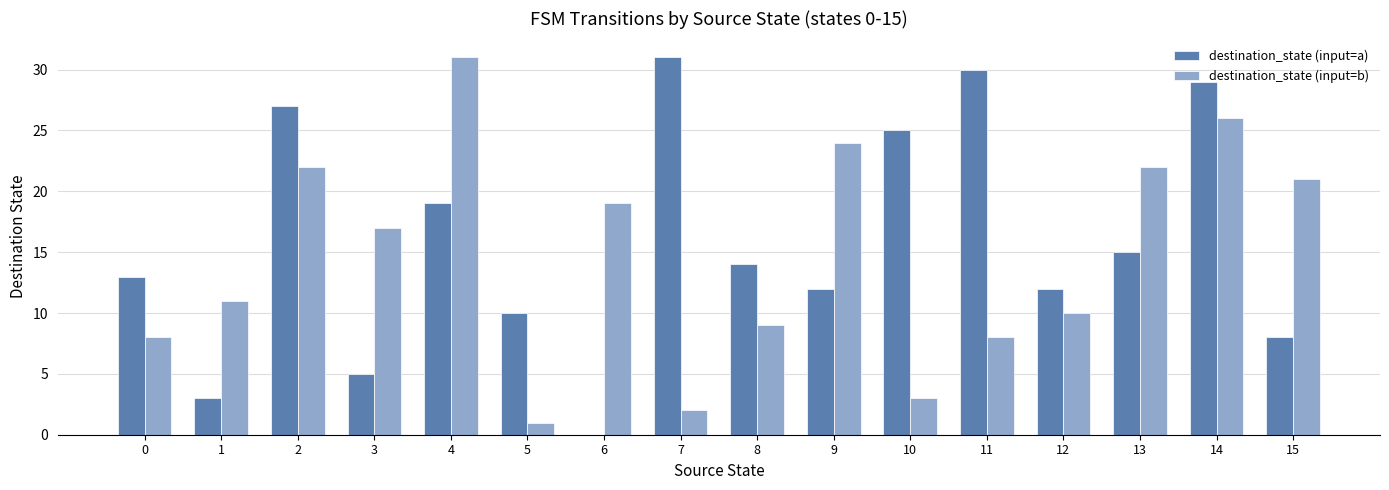

Reading left to right, what are all the values shown in this chart?

destination_state (input=a): 13	3	27	5	19	10	0	31	14	12	25	30	12	15	29	8
destination_state (input=b): 8	11	22	17	31	1	19	2	9	24	3	8	10	22	26	21